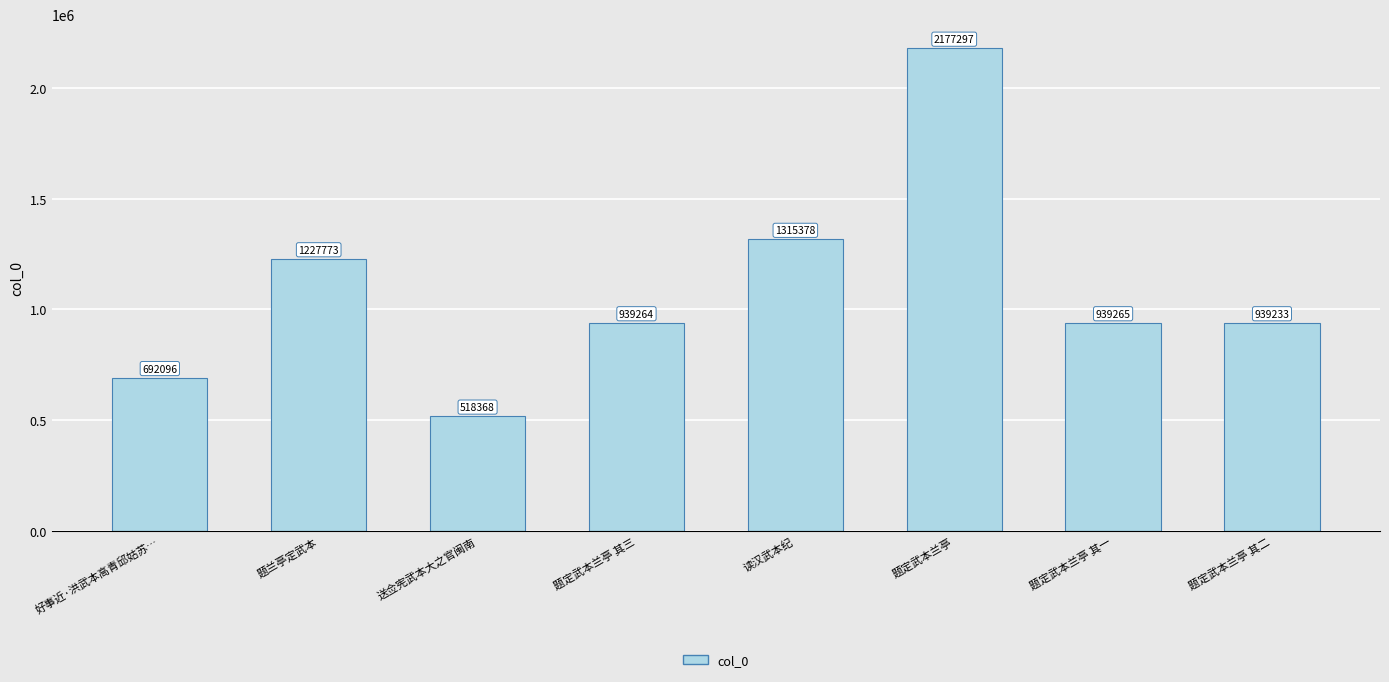

Reading left to right, list all the values displayed in this chart.

好事近·洪武本高青邱姑苏…=692096	题兰亭定武本=1227773	送佥宪武本大之官闽南=518368	题定武本兰亭 其三=939264	读汉武本纪=1315378	题定武本兰亭=2177297	题定武本兰亭 其一=939265	题定武本兰亭 其二=939233